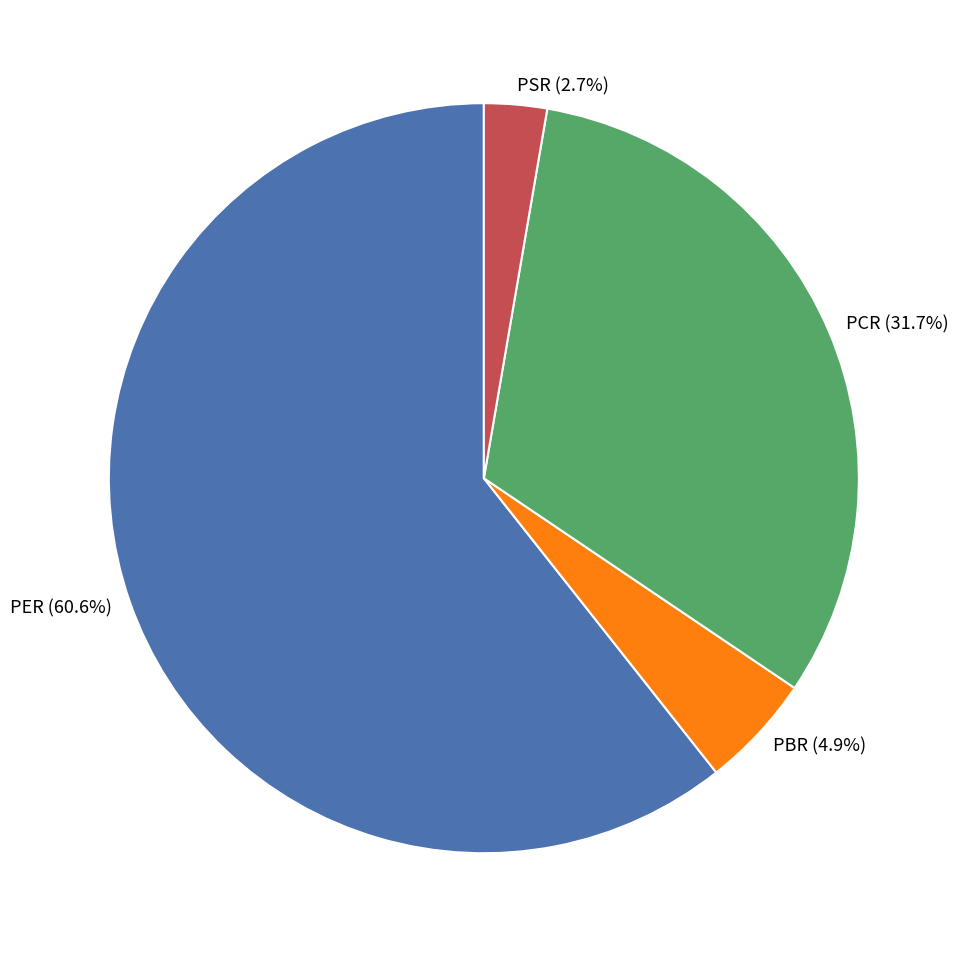

Which slice is the smallest?

PSR